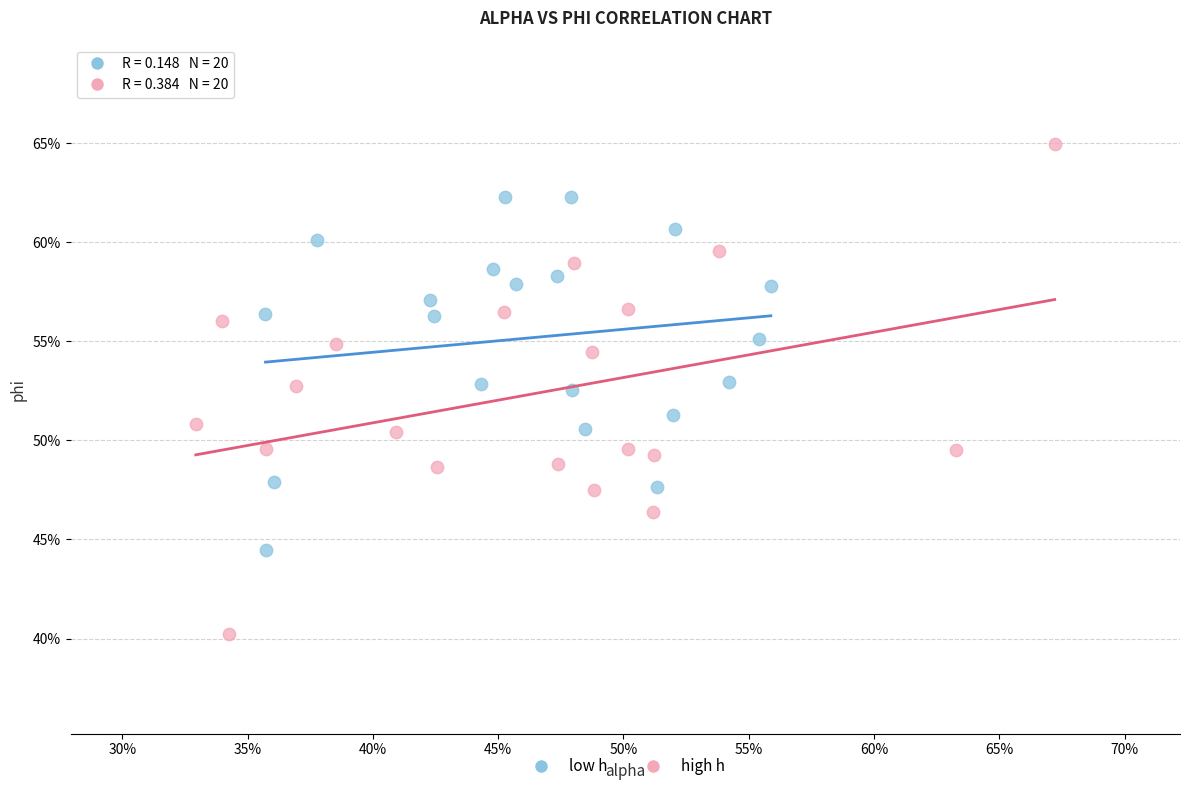

Which series reaches the maximum Y coordinate?

high h